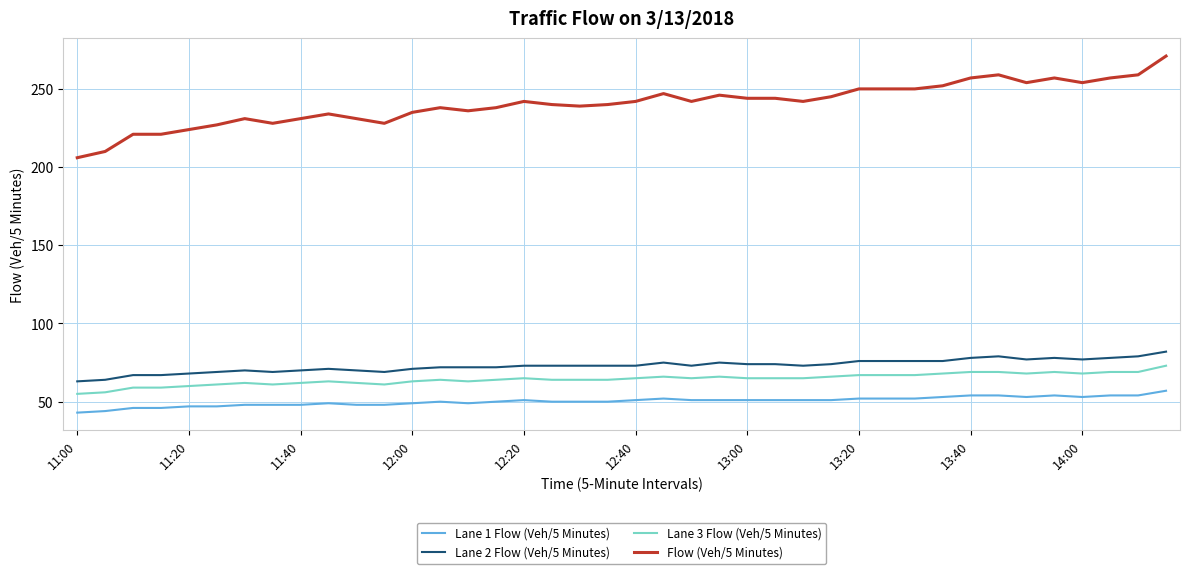

What are all the series names shown in the legend?

Lane 1 Flow (Veh/5 Minutes), Lane 2 Flow (Veh/5 Minutes), Lane 3 Flow (Veh/5 Minutes), Flow (Veh/5 Minutes)